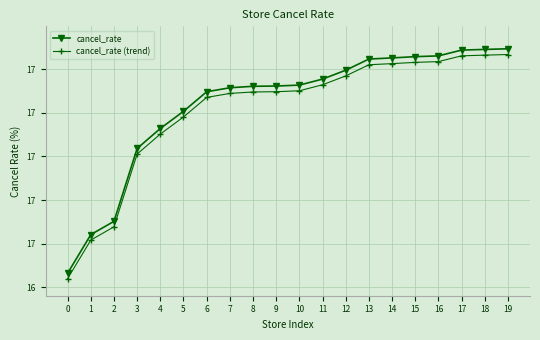

What are all the series names shown in the legend?

cancel_rate, cancel_rate (trend)